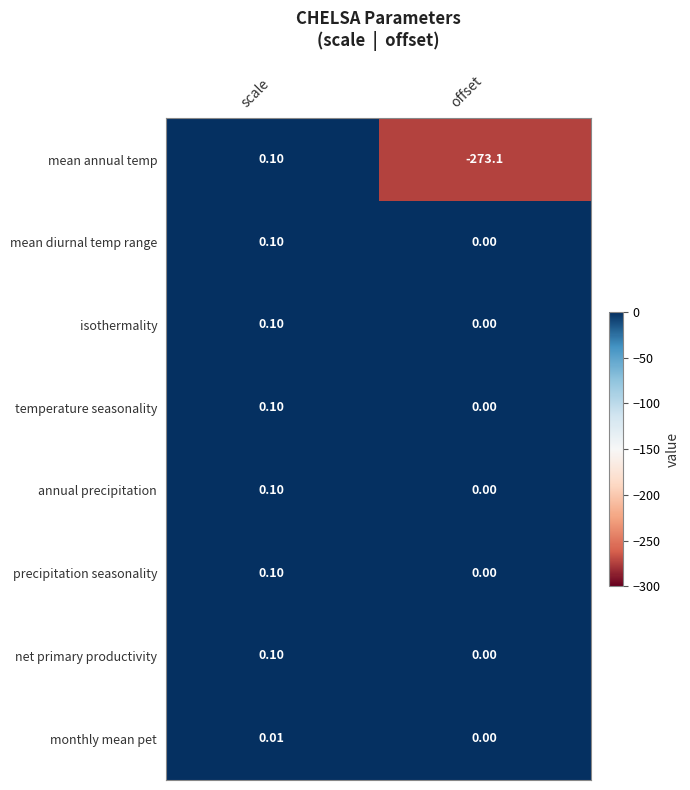

Between scale and offset, which series saw the biggest shift?

mean annual temp